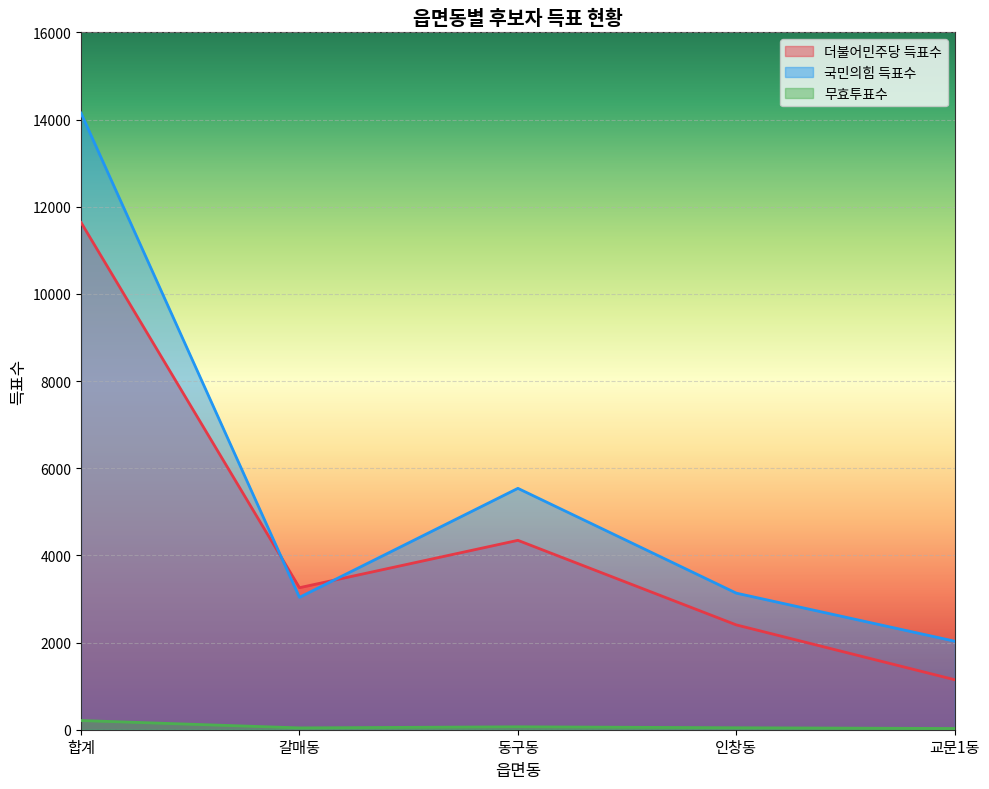

Which series has the largest range (max minus min)?

국민의힘 득표수